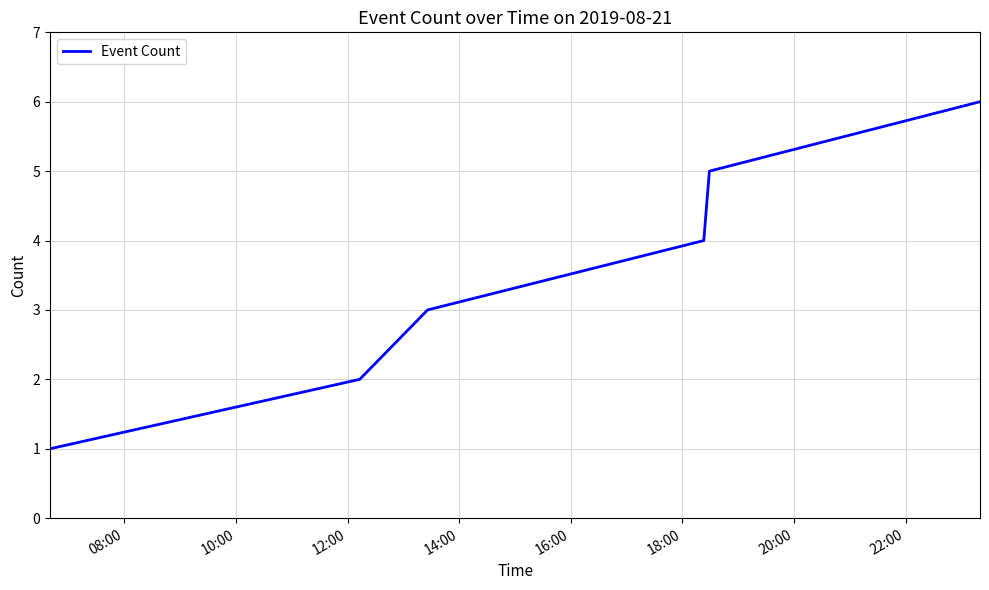

True or false: the data has more than 2 interior local peaks.

False